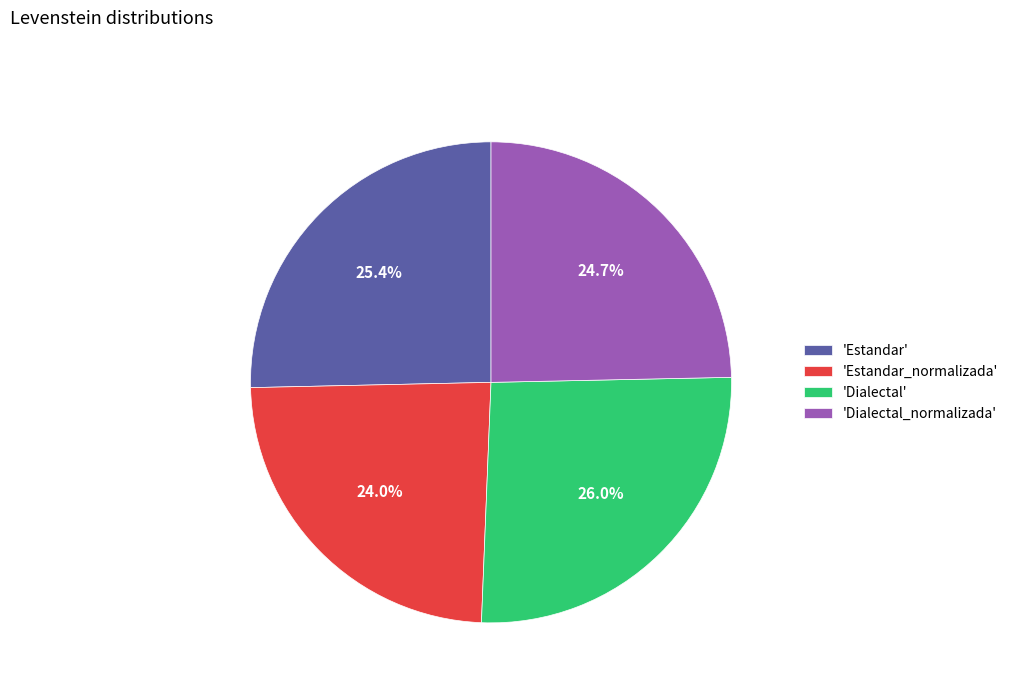

Which has a higher value, 'Estandar_normalizada' or 'Dialectal'?

'Dialectal'